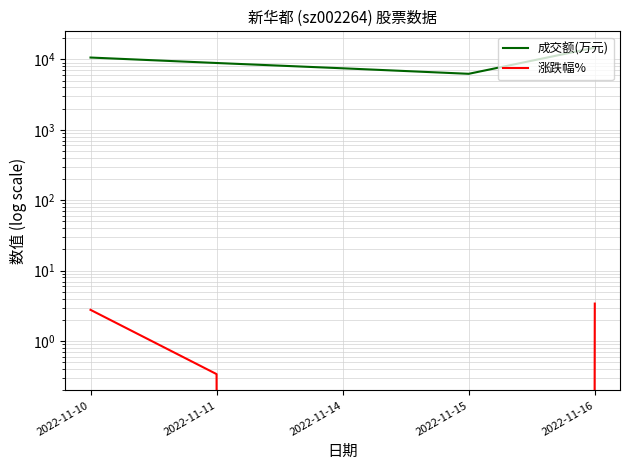

At which label is 成交额(万元) closest to 10443?

2022-11-10